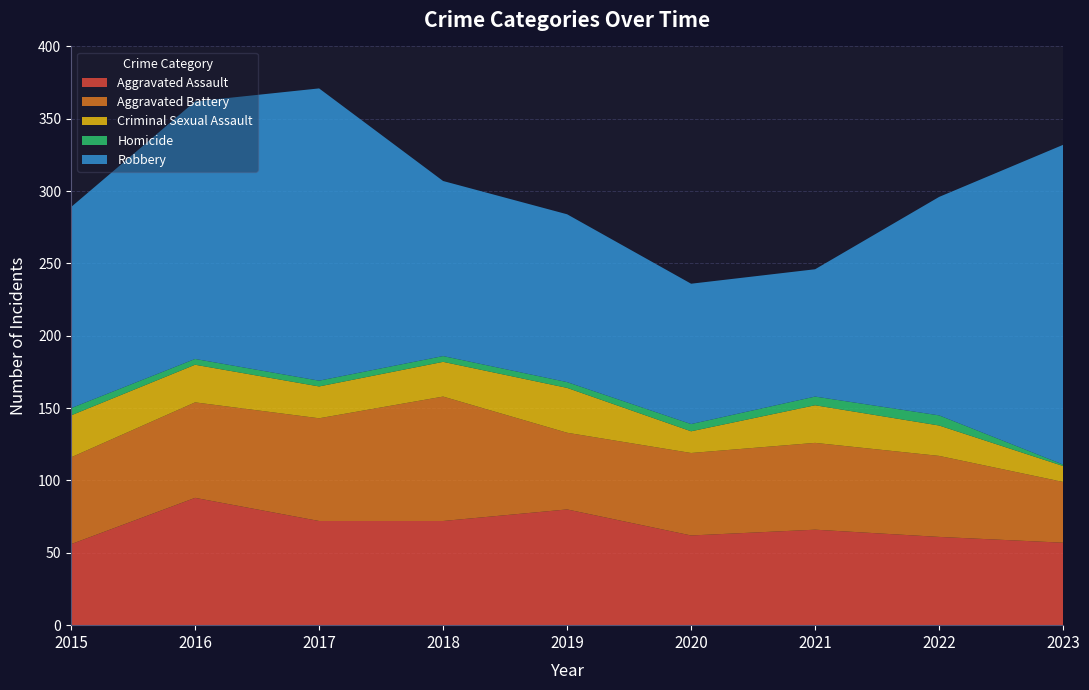

Reading left to right, what are all the values shown in this chart?

Aggravated Assault: 56	88	72	72	80	62	66	61	57
Aggravated Battery: 60	66	71	86	53	57	60	56	42
Criminal Sexual Assault: 29	26	22	24	31	15	26	21	11
Homicide: 5	4	4	4	4	5	6	7	1
Robbery: 139	178	202	121	116	97	88	151	221